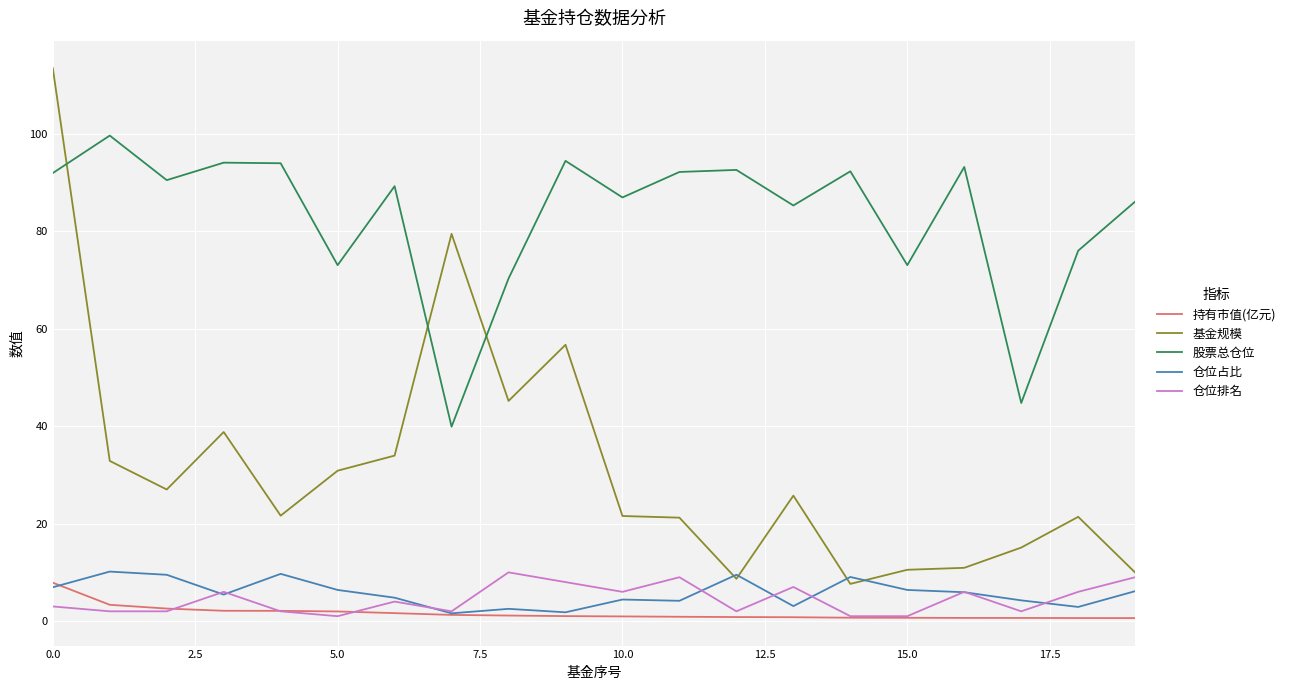

Which series has the widest spread of values?

基金规模